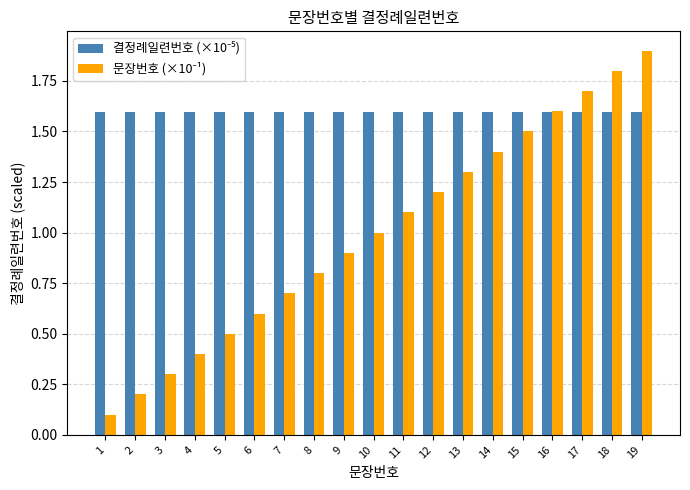

What is the difference between the highest and lowest values at 19?

0.3